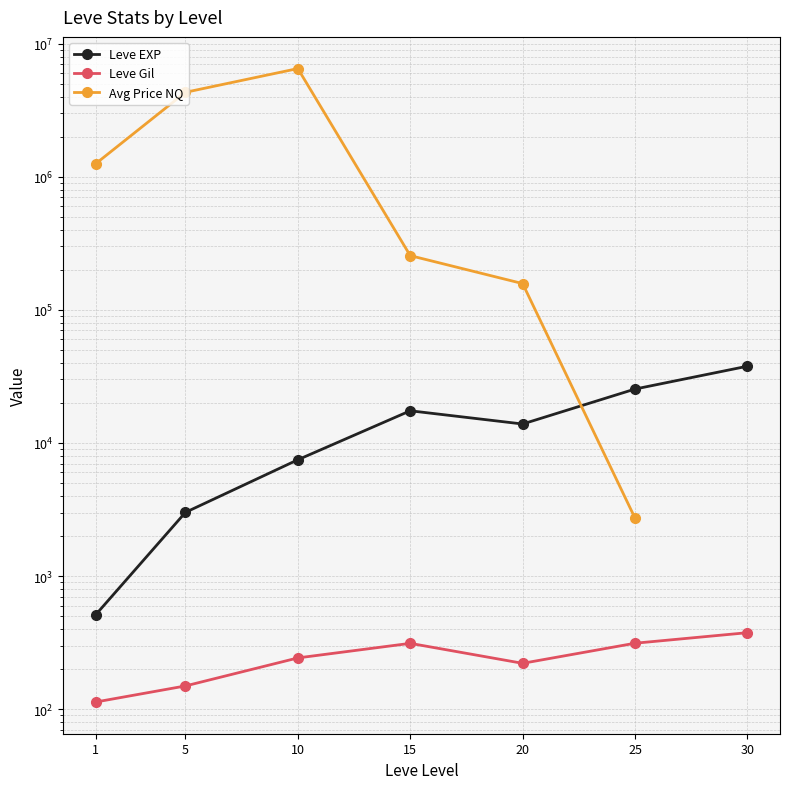

Which series has the widest spread of values?

Avg Price NQ